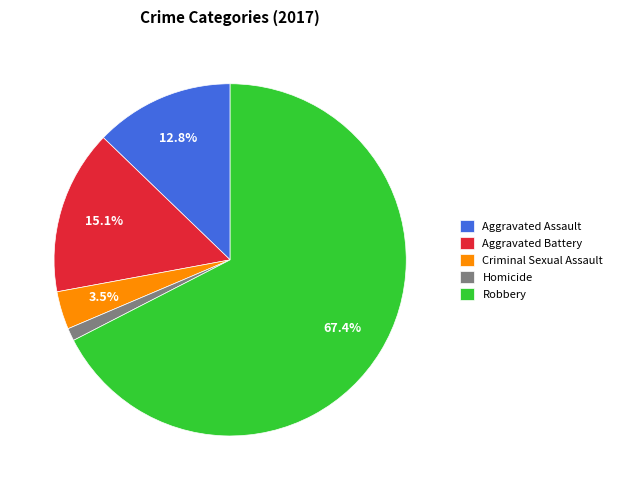

Count the number of slices in the pie.

5